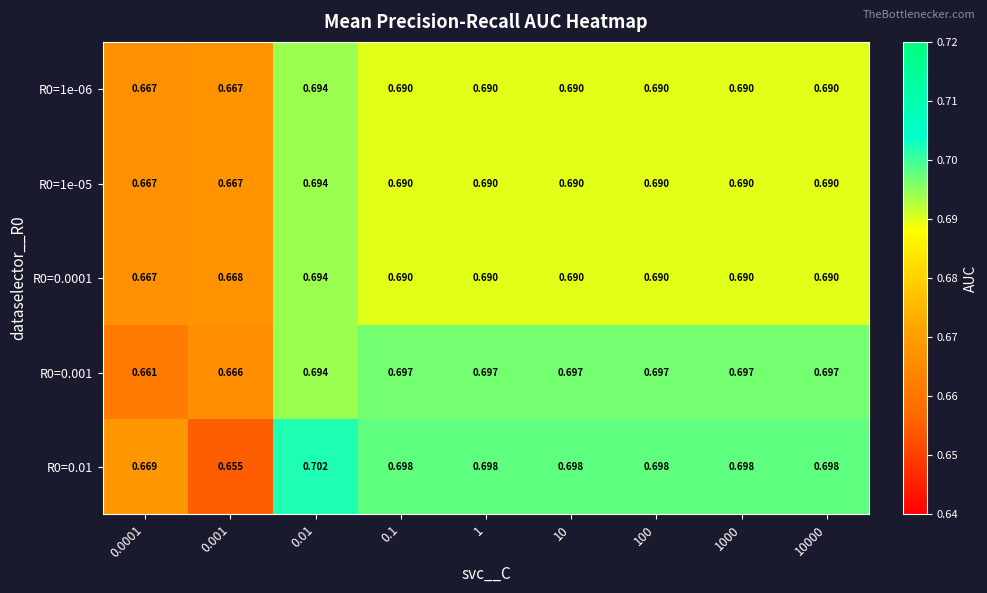

Is the value of R0=0.0001 at 10000 greater than the value of R0=0.01 at 1000?

No